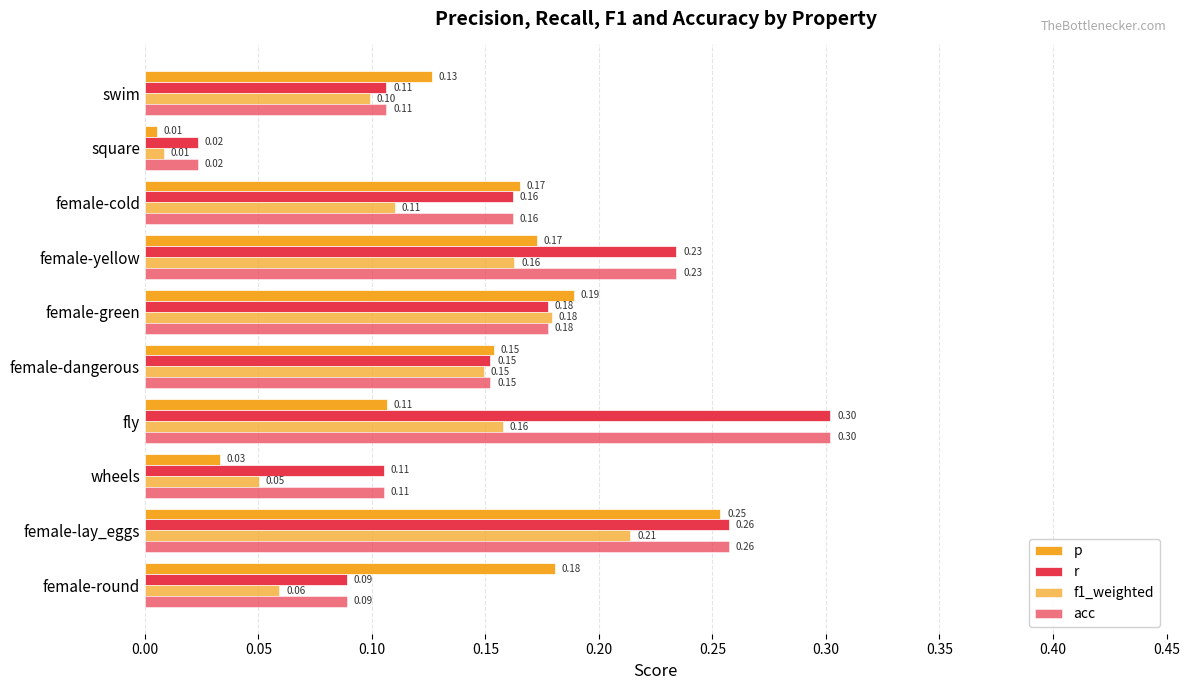

Reading left to right, list all the values displayed in this chart.

p: 0.2	0.3	0.0	0.1	0.2	0.2	0.2	0.2	0.0	0.1
r: 0.1	0.3	0.1	0.3	0.2	0.2	0.2	0.2	0.0	0.1
f1_weighted: 0.1	0.2	0.1	0.2	0.1	0.2	0.2	0.1	0.0	0.1
acc: 0.1	0.3	0.1	0.3	0.2	0.2	0.2	0.2	0.0	0.1